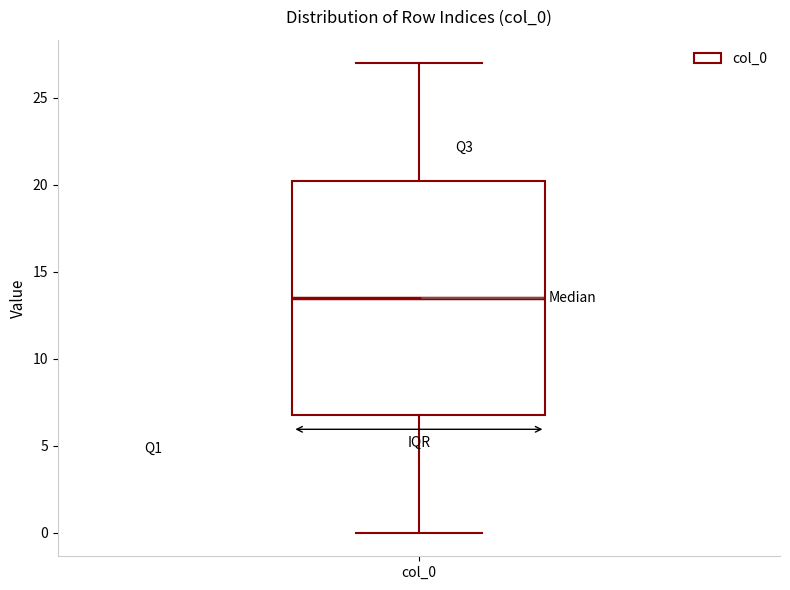

Transcribe this box plot: give where the median line is, the range the box spans, and where the two whiskers end, as read against the y-axis. The values are not printed on the chart, so give them approximately, as read against the axis.

median 13.5, box 7.0 to 20.5, whiskers 0.0 to 27.0